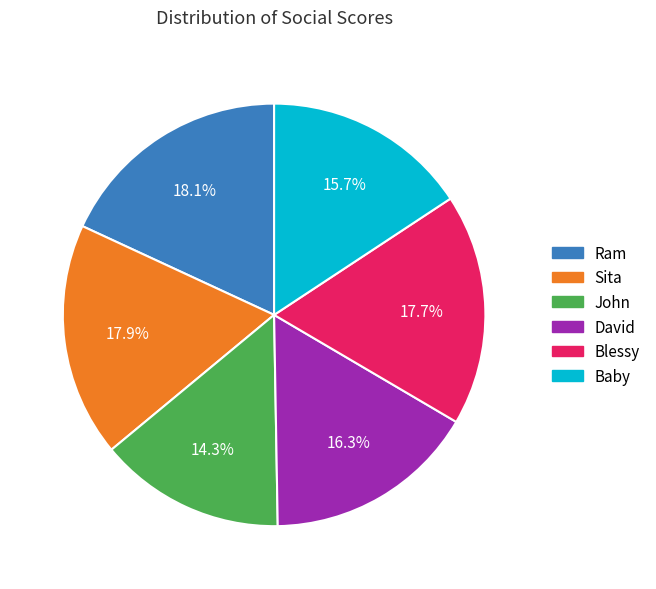

Approximately how many times larger is the value at Sita compared to John?

1.3